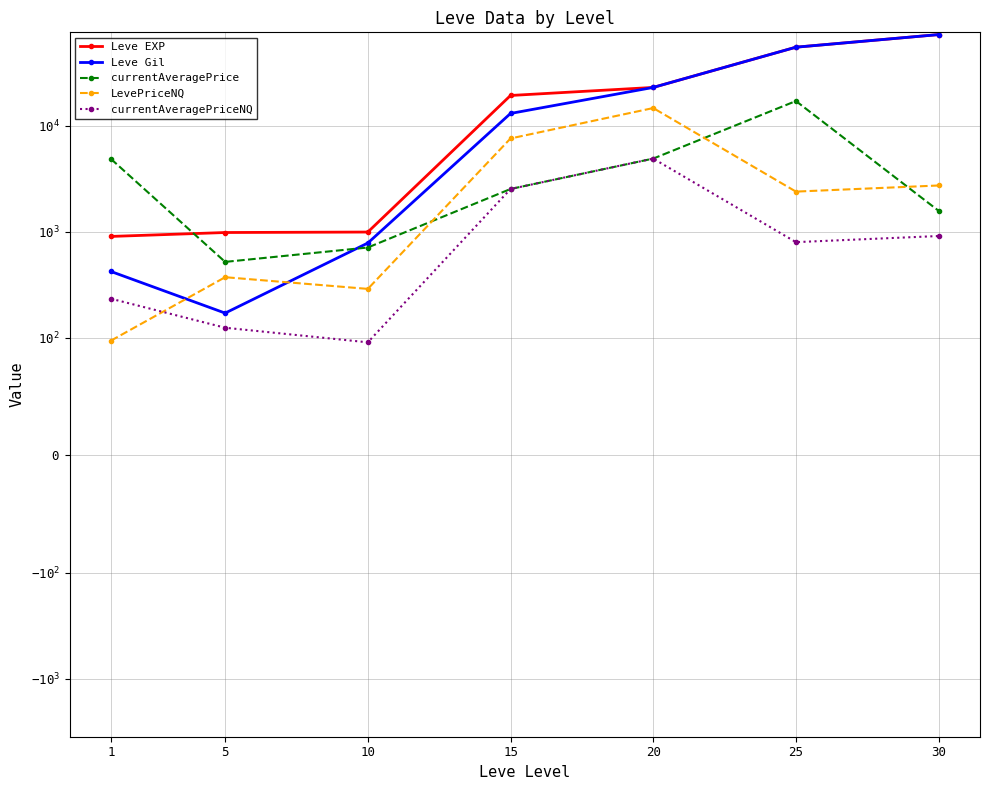

What is the value of the Leve Gil point at the 6th from the left?

55060.0